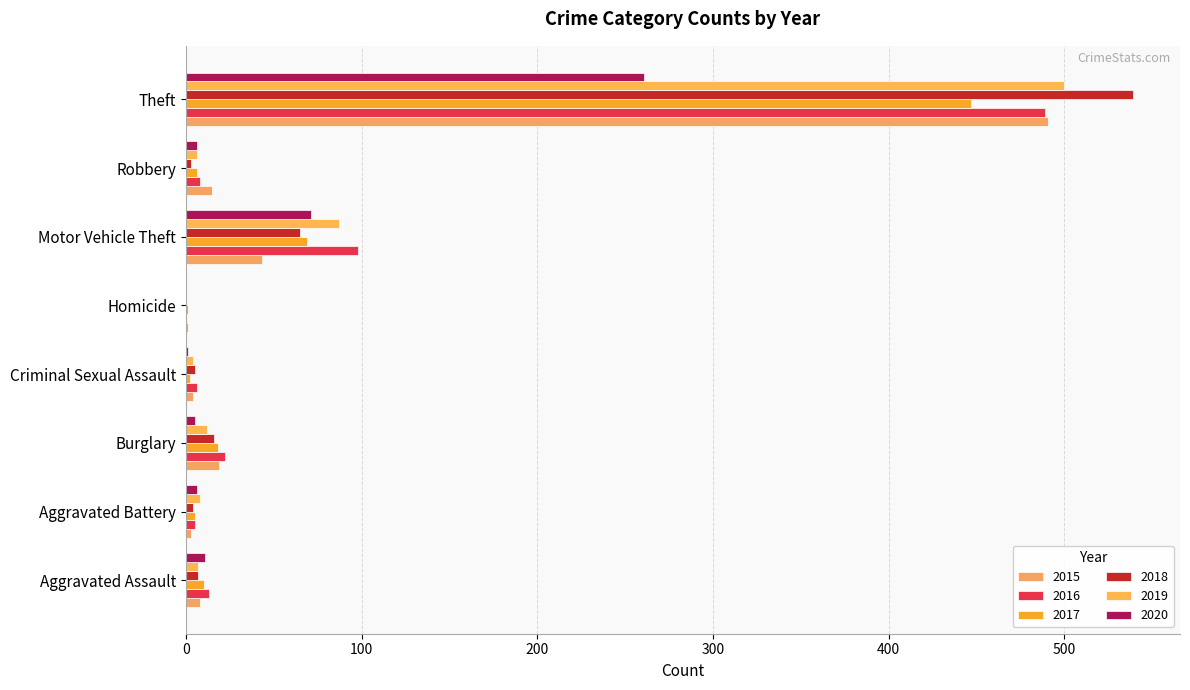

What is the highest value of the 2019 series?

500